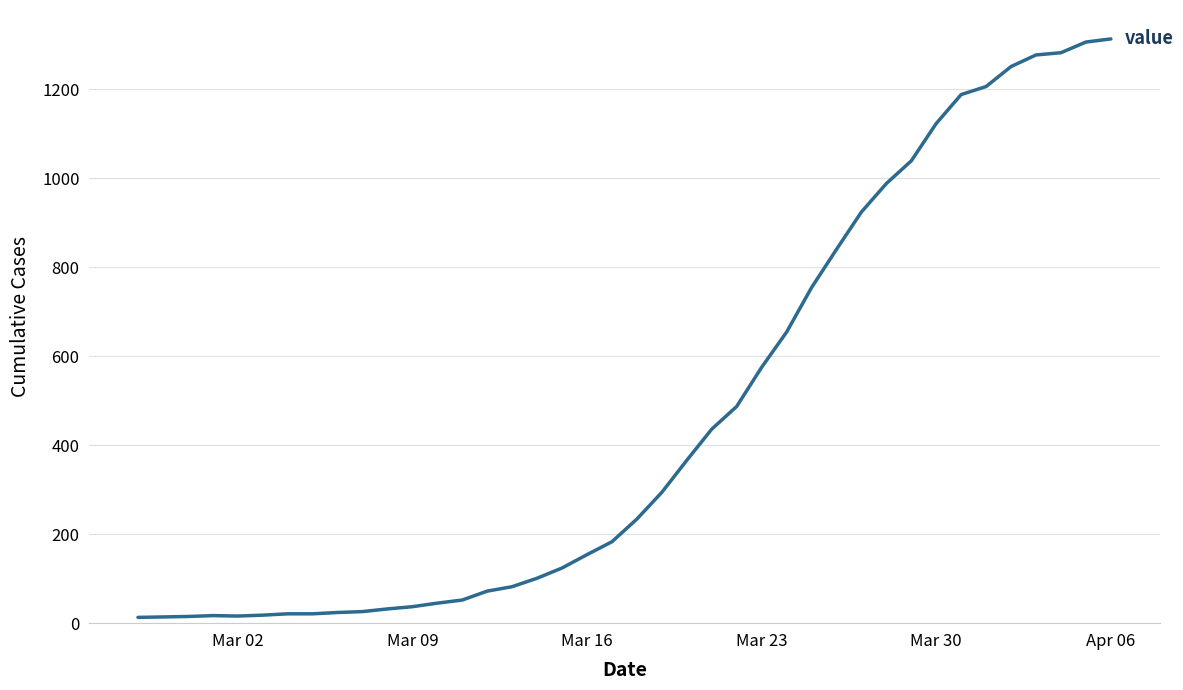

What is the greatest value displayed?

1313